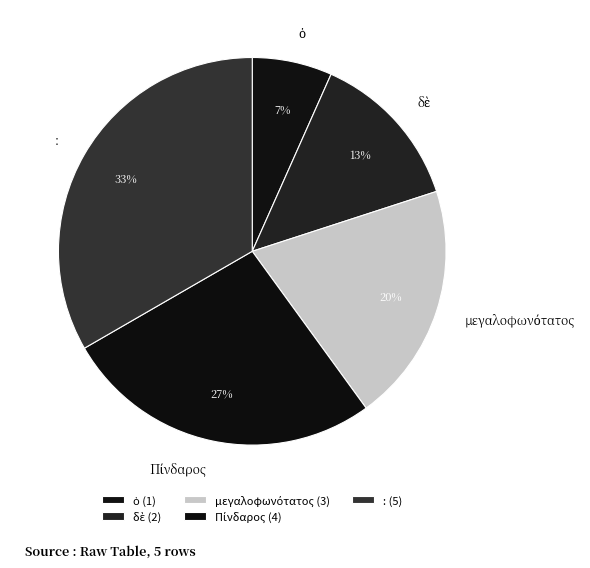

To the nearest percent, what is the average slice percentage?

20%